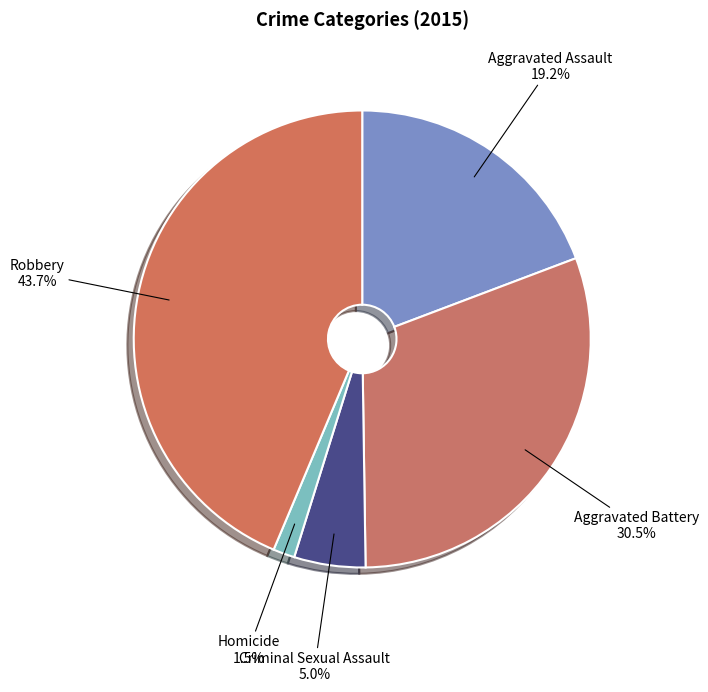

How many segments does this pie chart have?

5